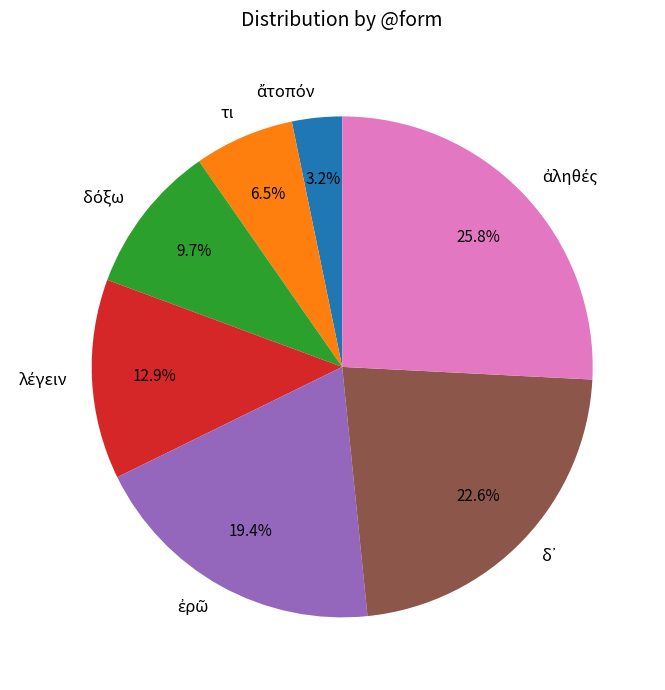

Is there a majority slice in this chart?

No